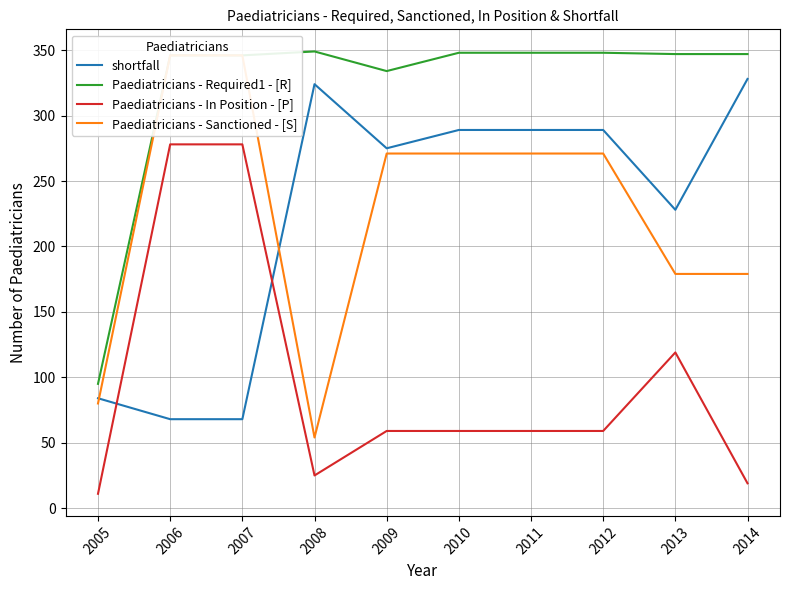

What is the value of the shortfall point at the 5th from the left?

275